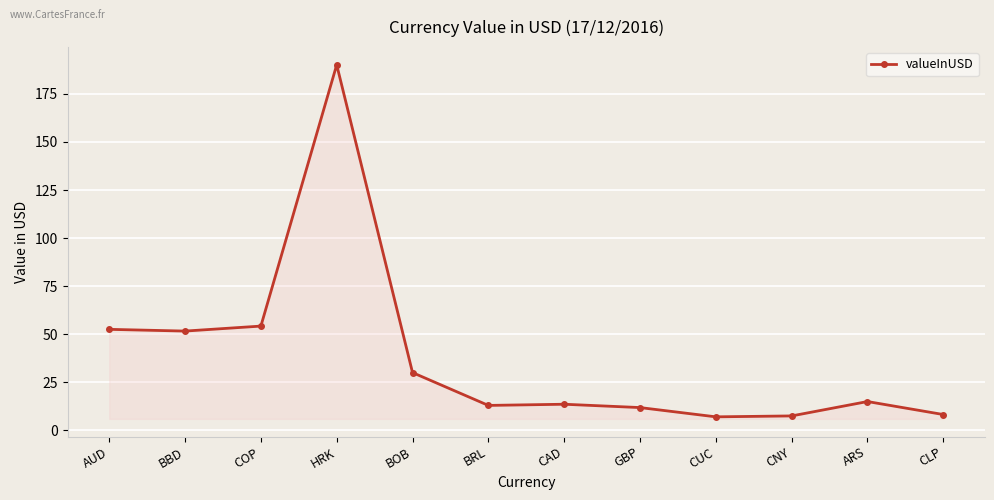

The chart shows a value of 4.4 at GBP. True or false?

False